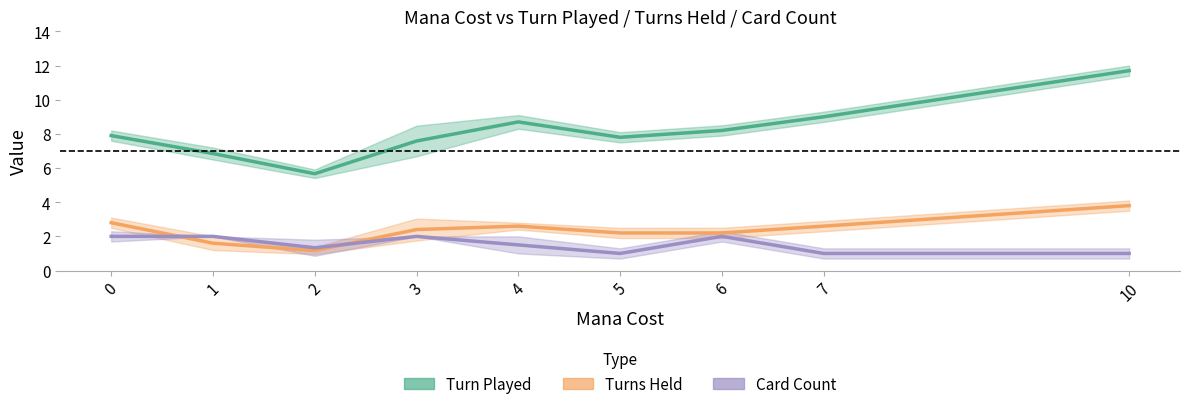

True or false: Turn Played and Turns Held cross at least once.

False